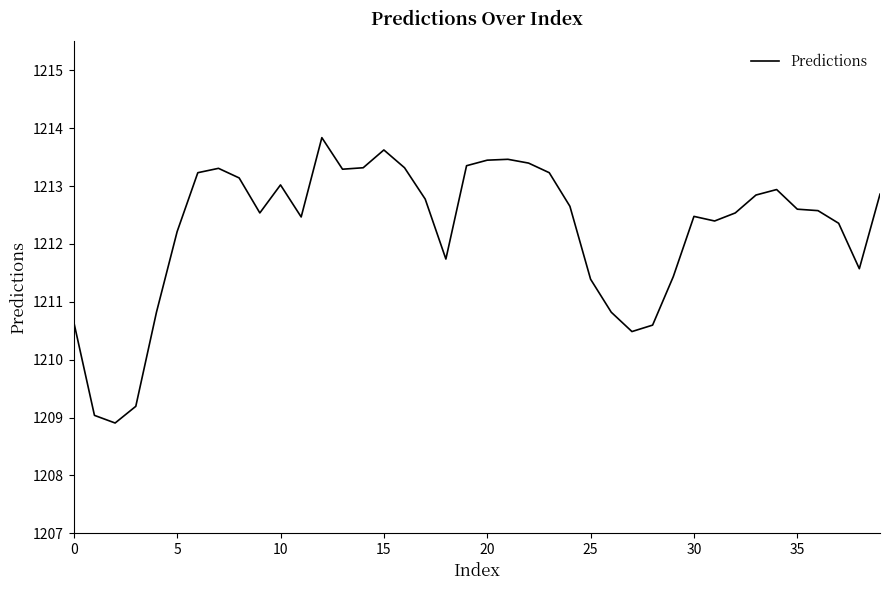

What is the smallest value displayed?

1208.9